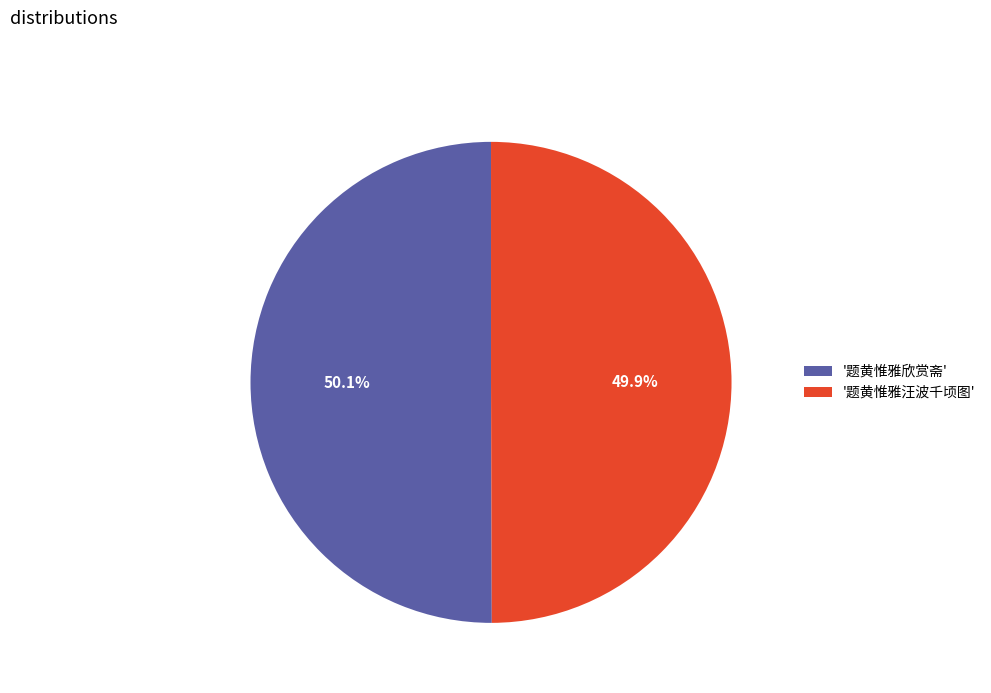

How much of the chart is everything except '题黄惟雅汪波千顷图'?

50.1%